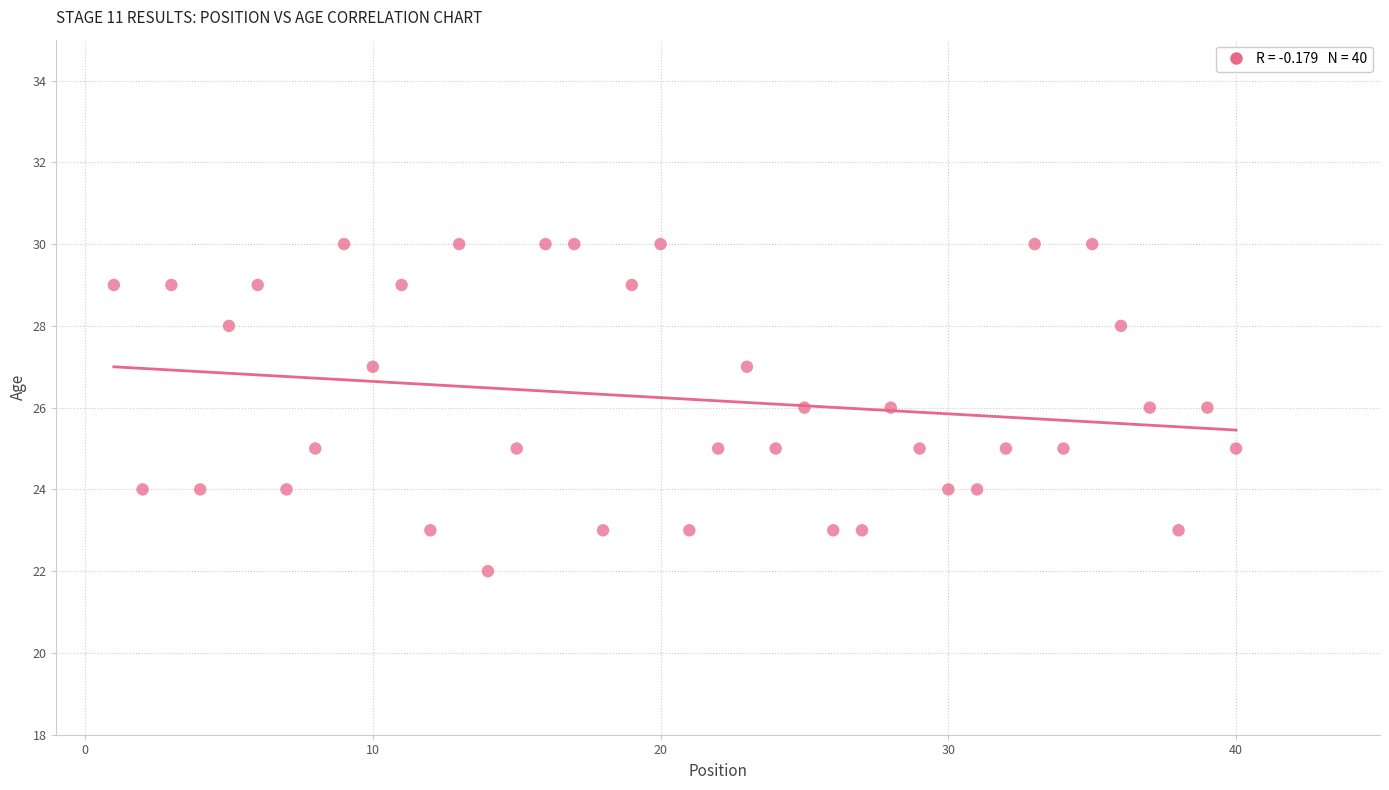

What is the range of Y values (max minus min)?

8